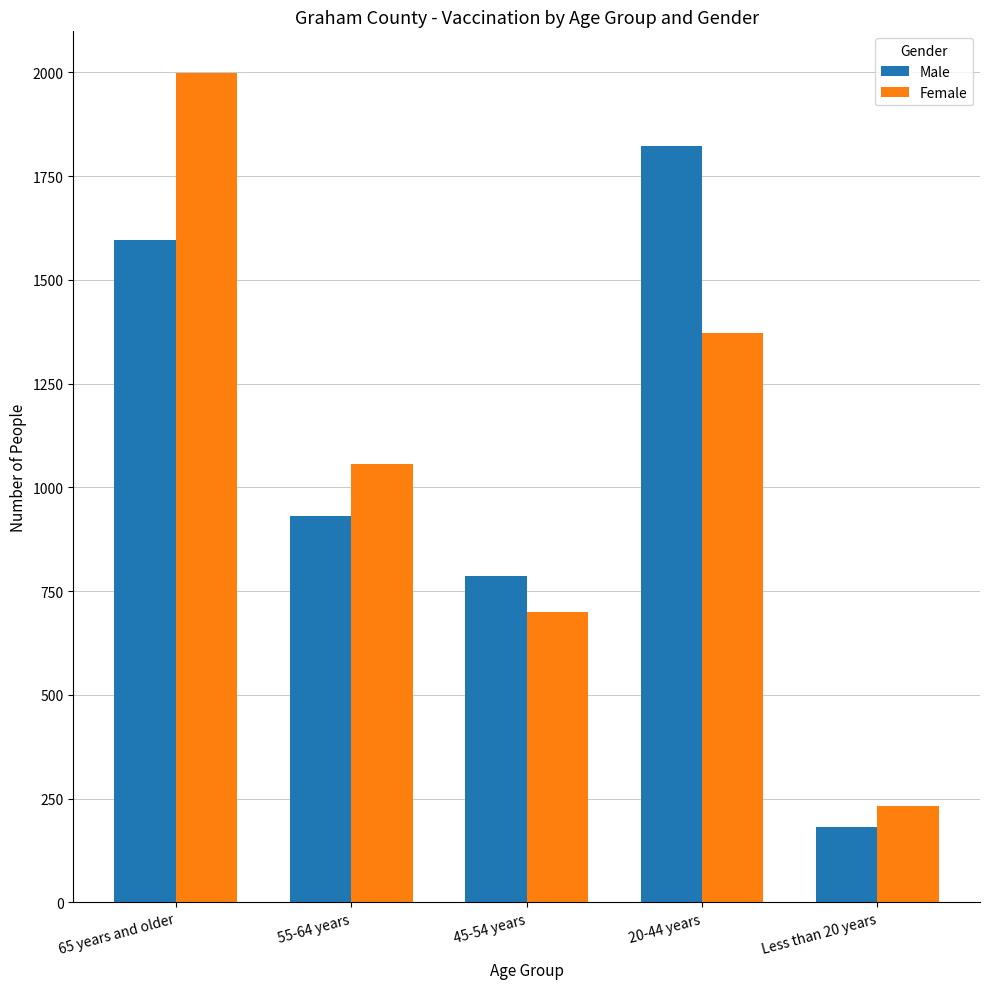

Which category has the highest value in the Female series?

65 years and older